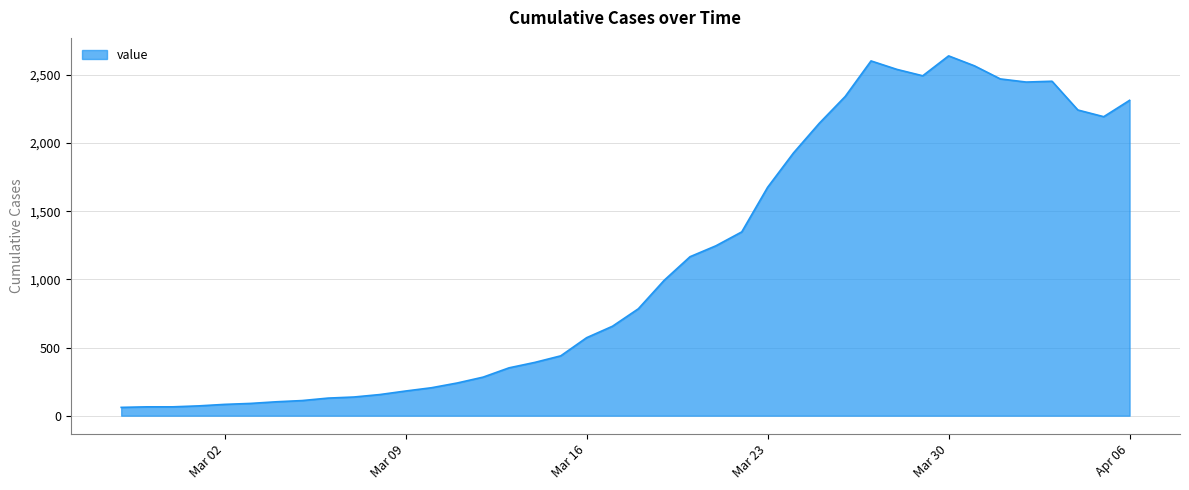

What is the greatest value displayed?

2639